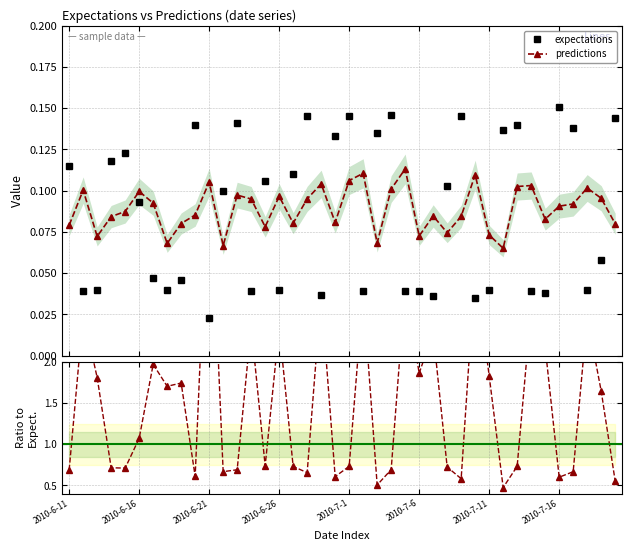

True or false: expectations and predictions cross at least once.

True